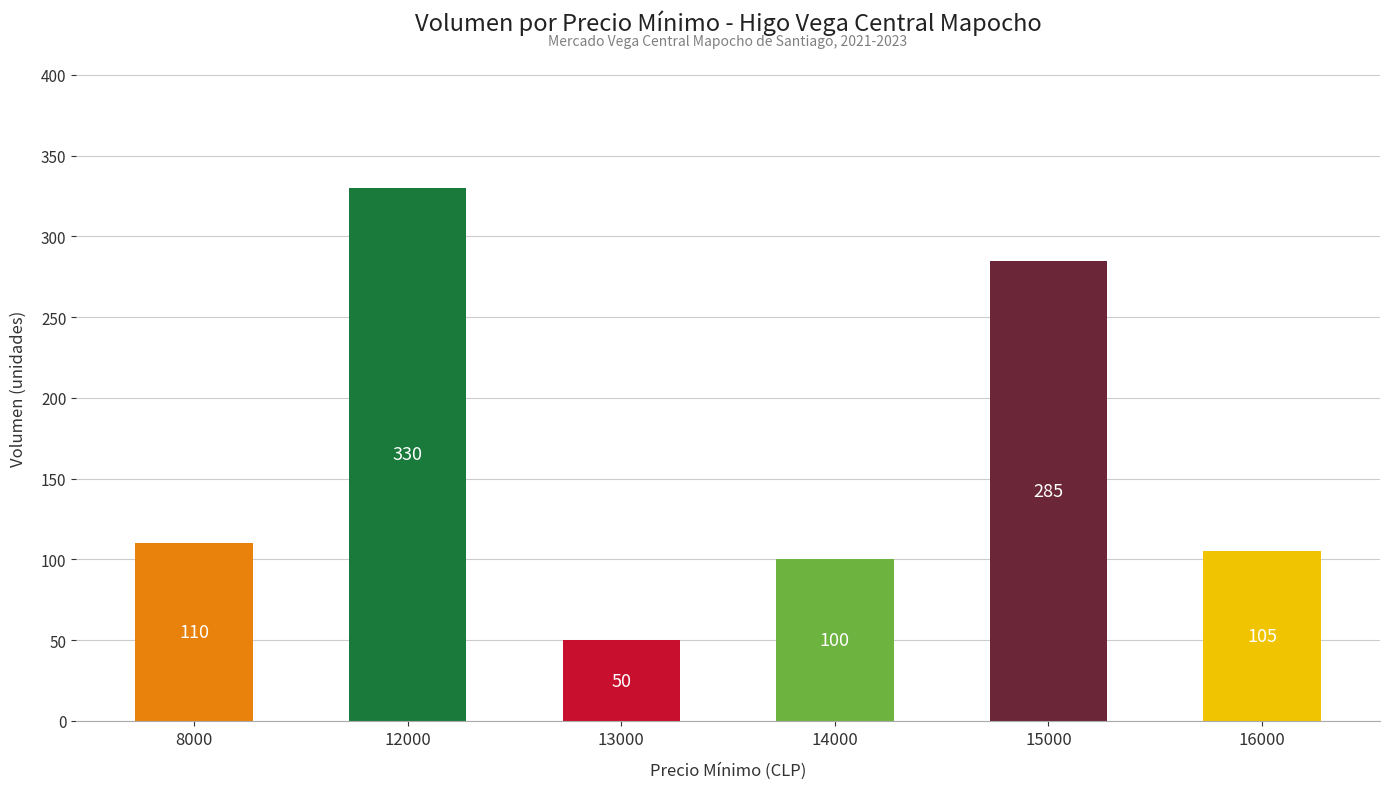

List the labels in order of value, smallest first.

13000, 14000, 16000, 8000, 15000, 12000